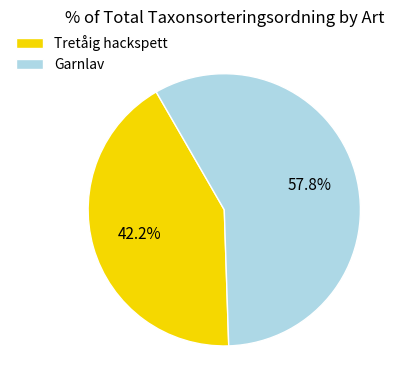

Rank the categories by value from highest to lowest.

Garnlav, Tretåig hackspett